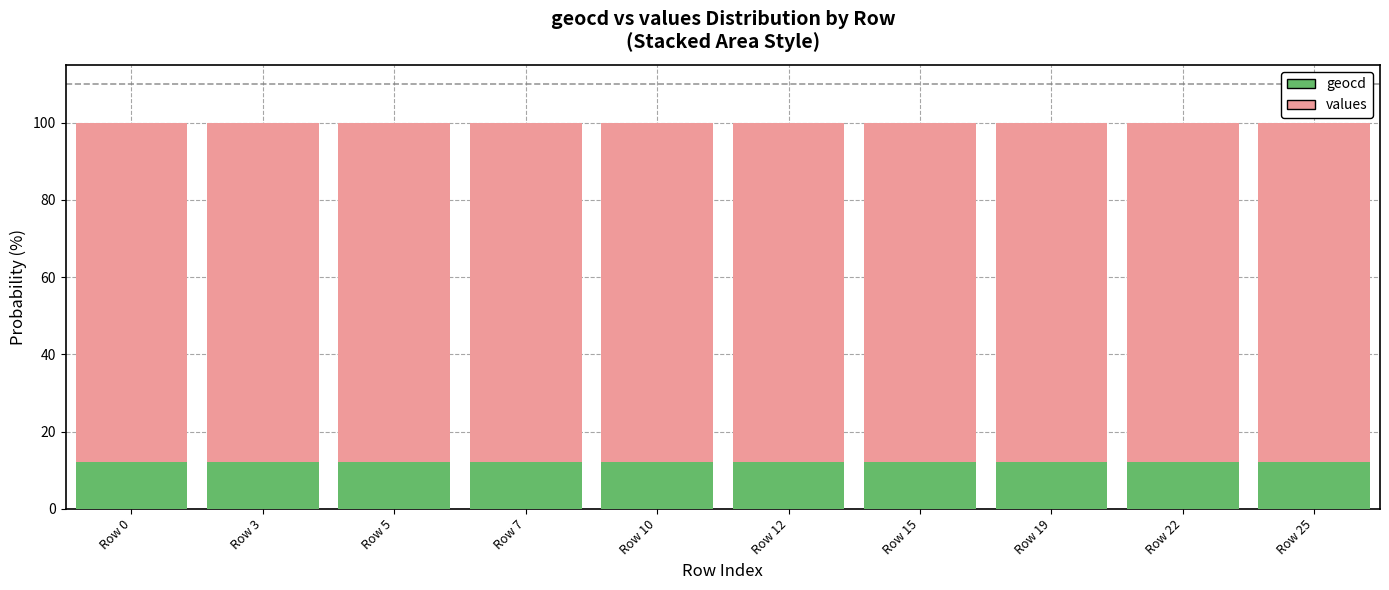

What is the total value across all series at Row 22?

100.0